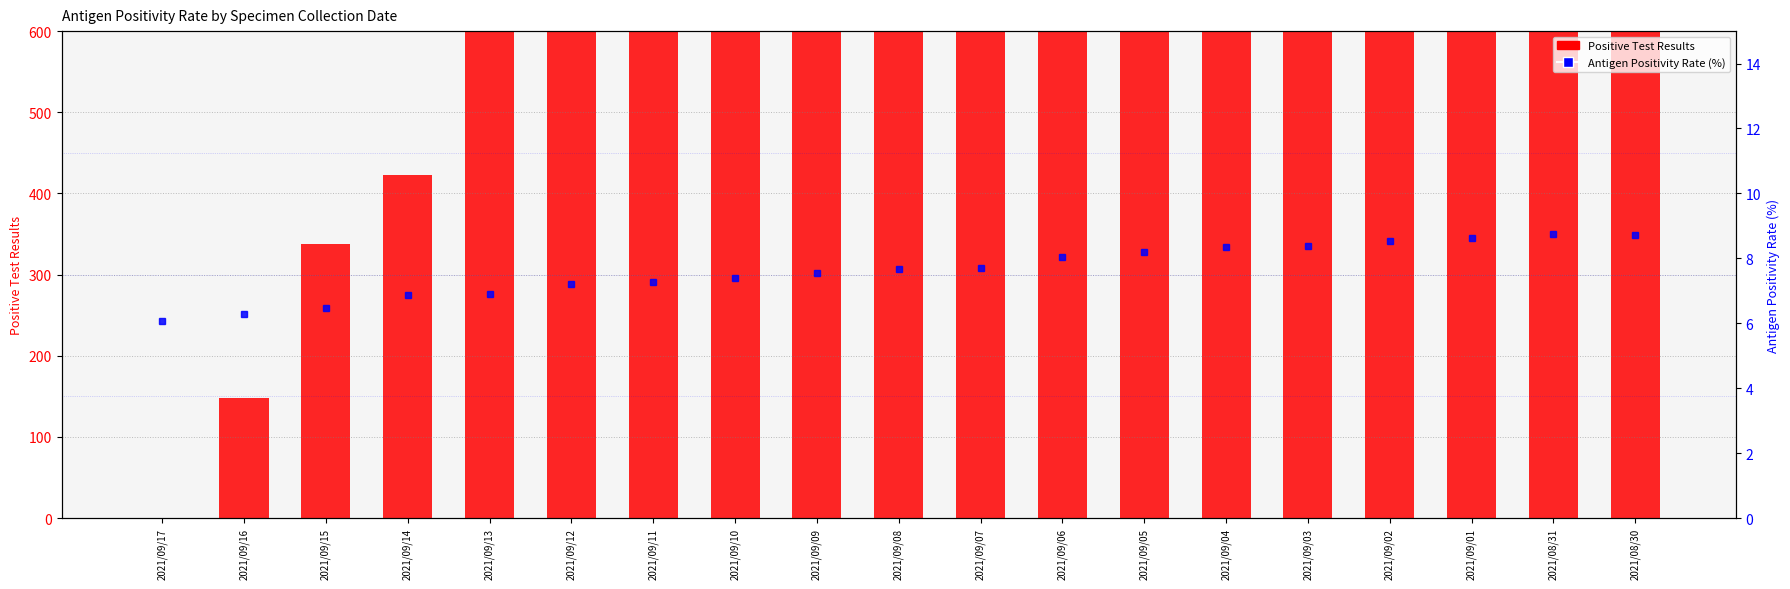

What is the greatest value displayed?

5112.0